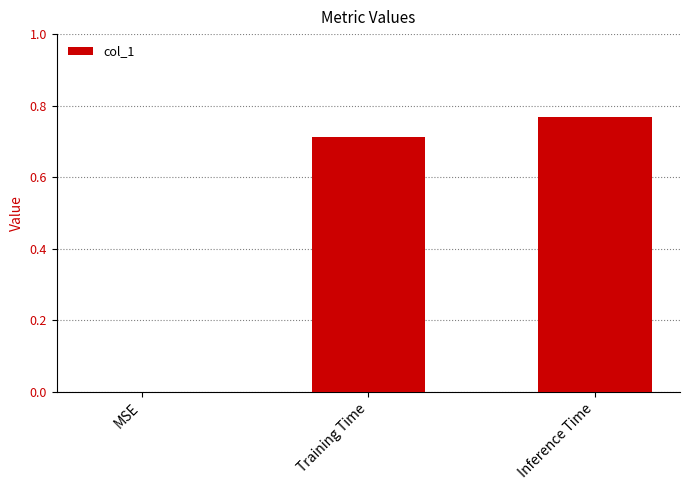

At which category does the chart reach its peak across all series?

Inference Time